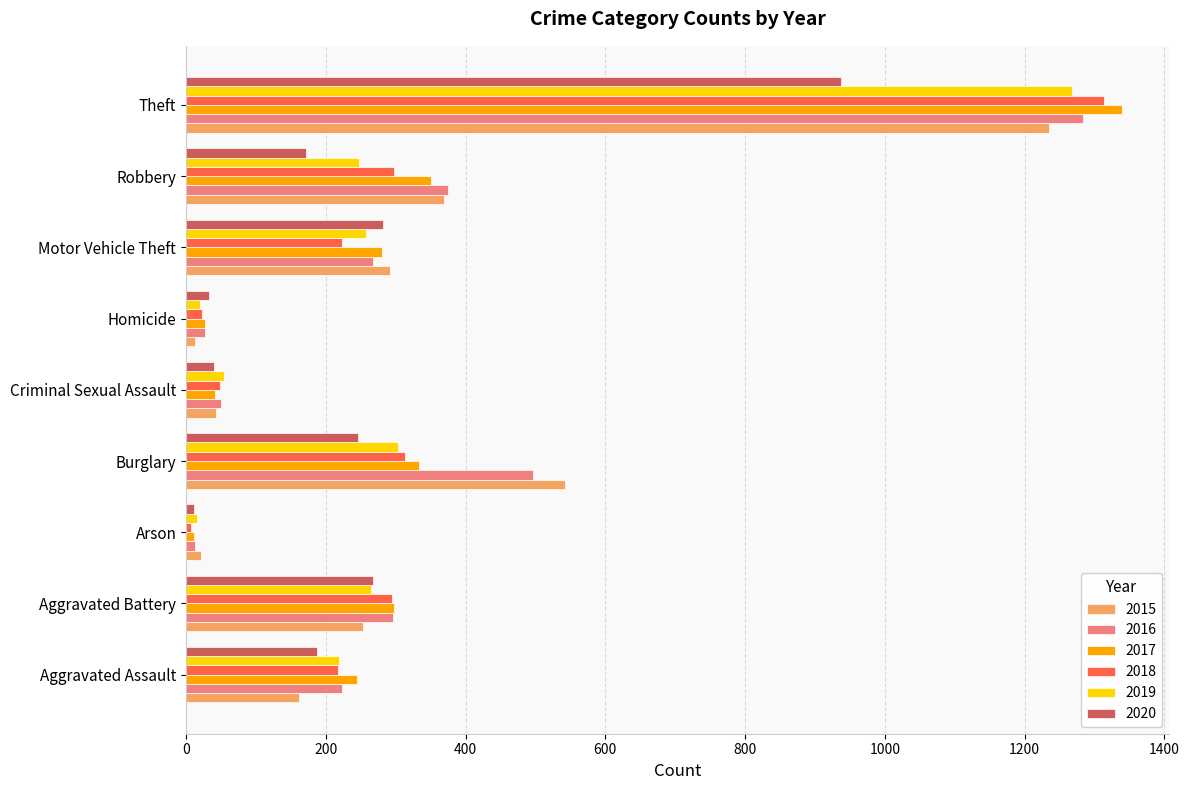

The 2019 series shows 264 at Aggravated Battery. True or false?

True